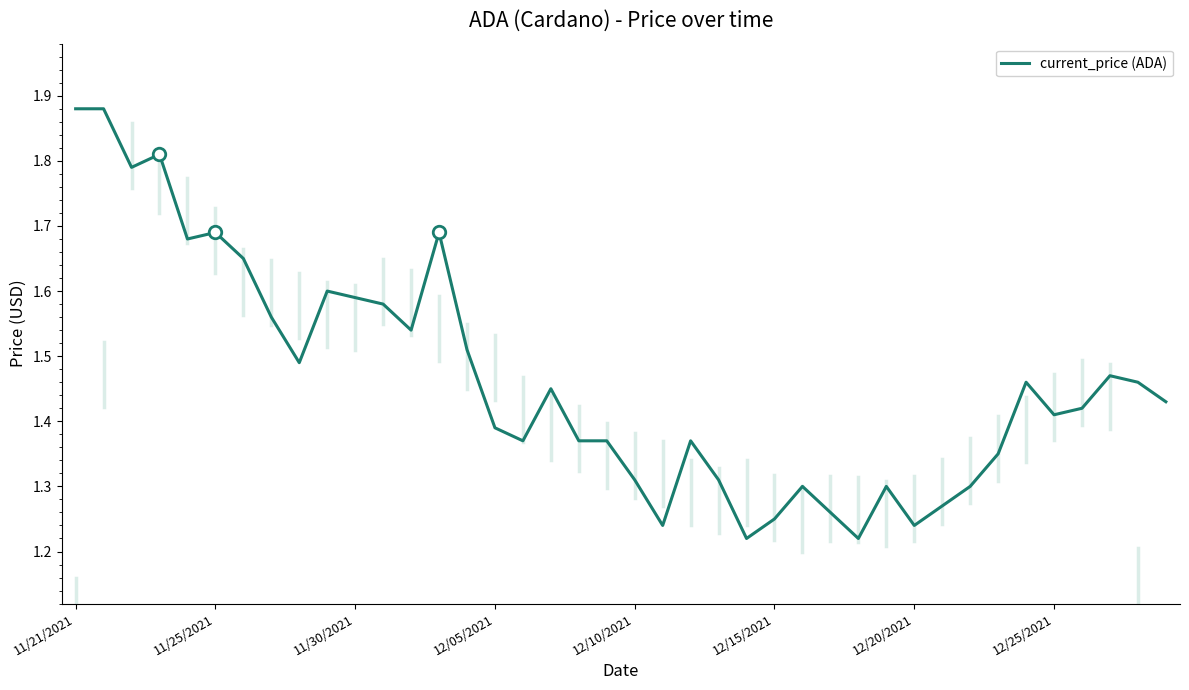

How many values are between 1 and 2?

40